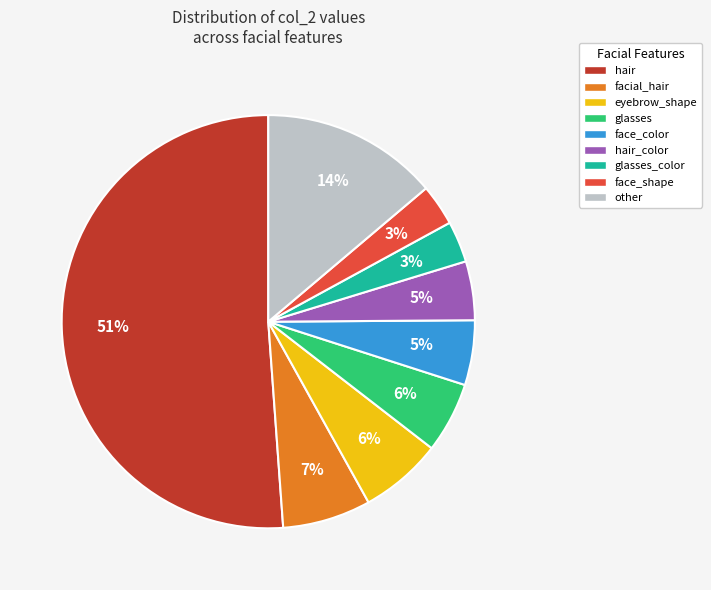

What is the largest slice in the pie chart?

hair